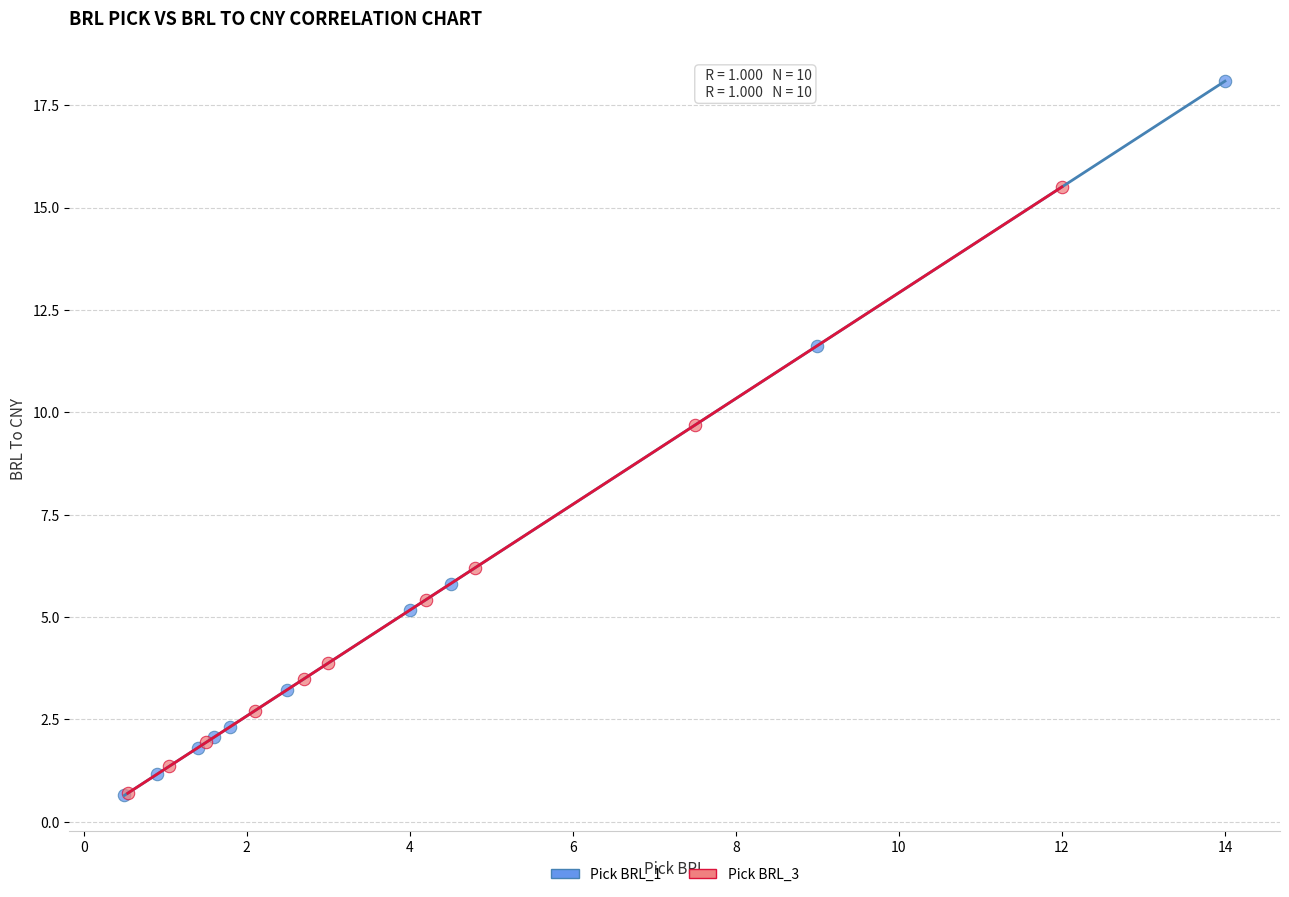

Which series reaches the maximum Y coordinate?

Pick BRL_1